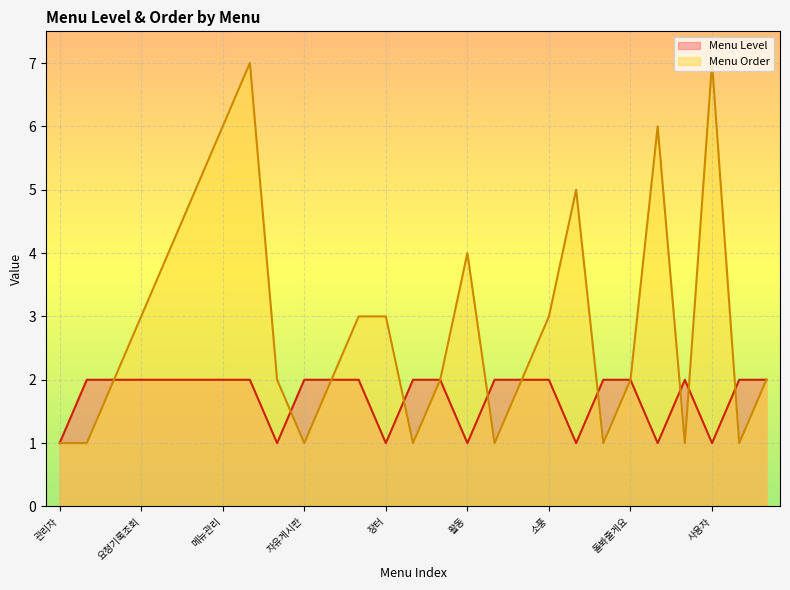

Which has a higher value, 관리자 or 메뉴관리?

메뉴관리